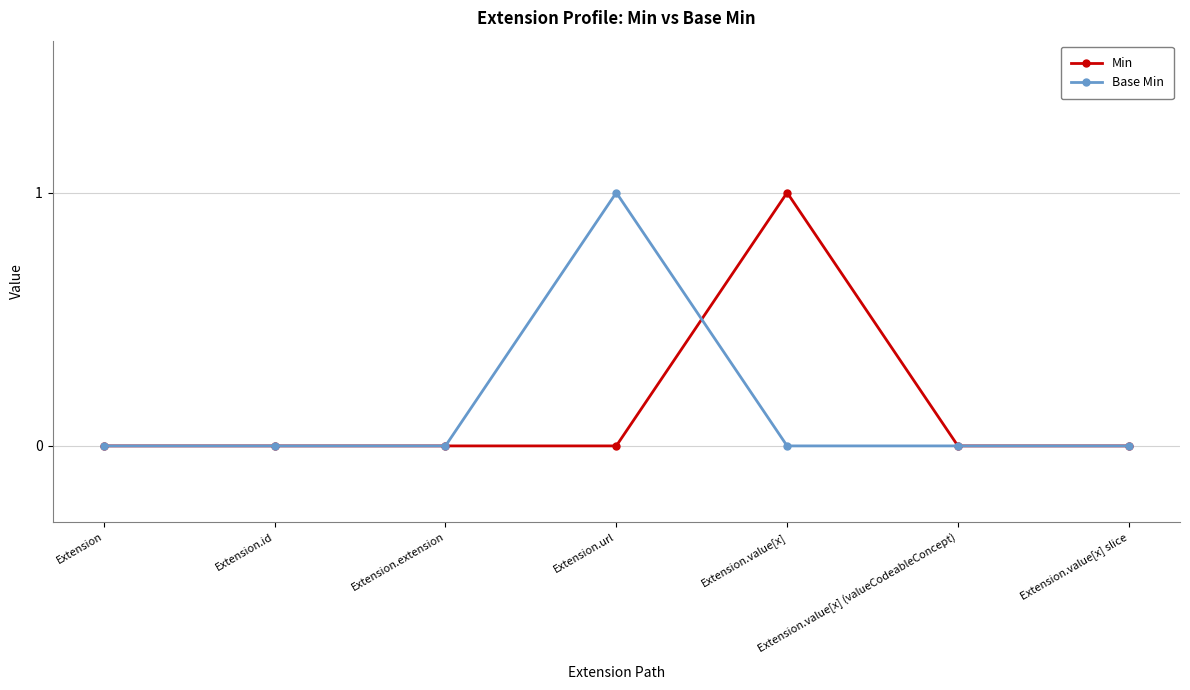

What position from the left is Extension.value[x]?

5